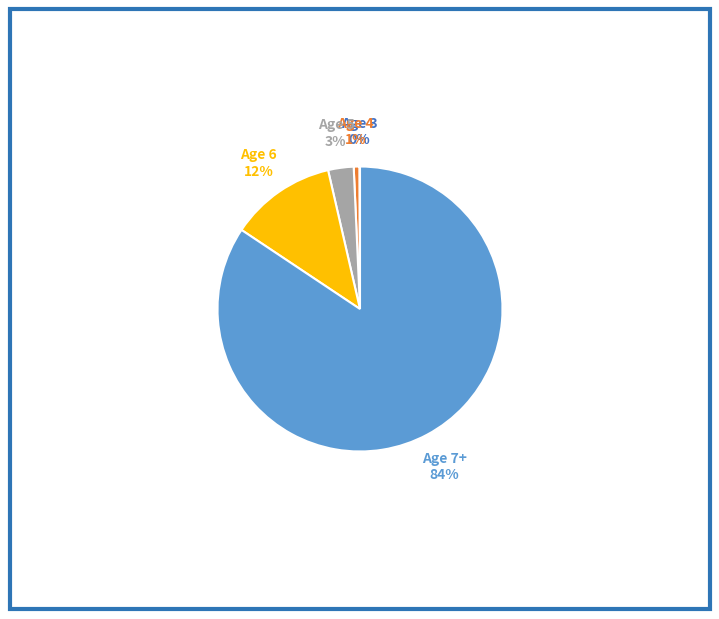

Between Age 5 and Age 4, which is larger?

Age 5